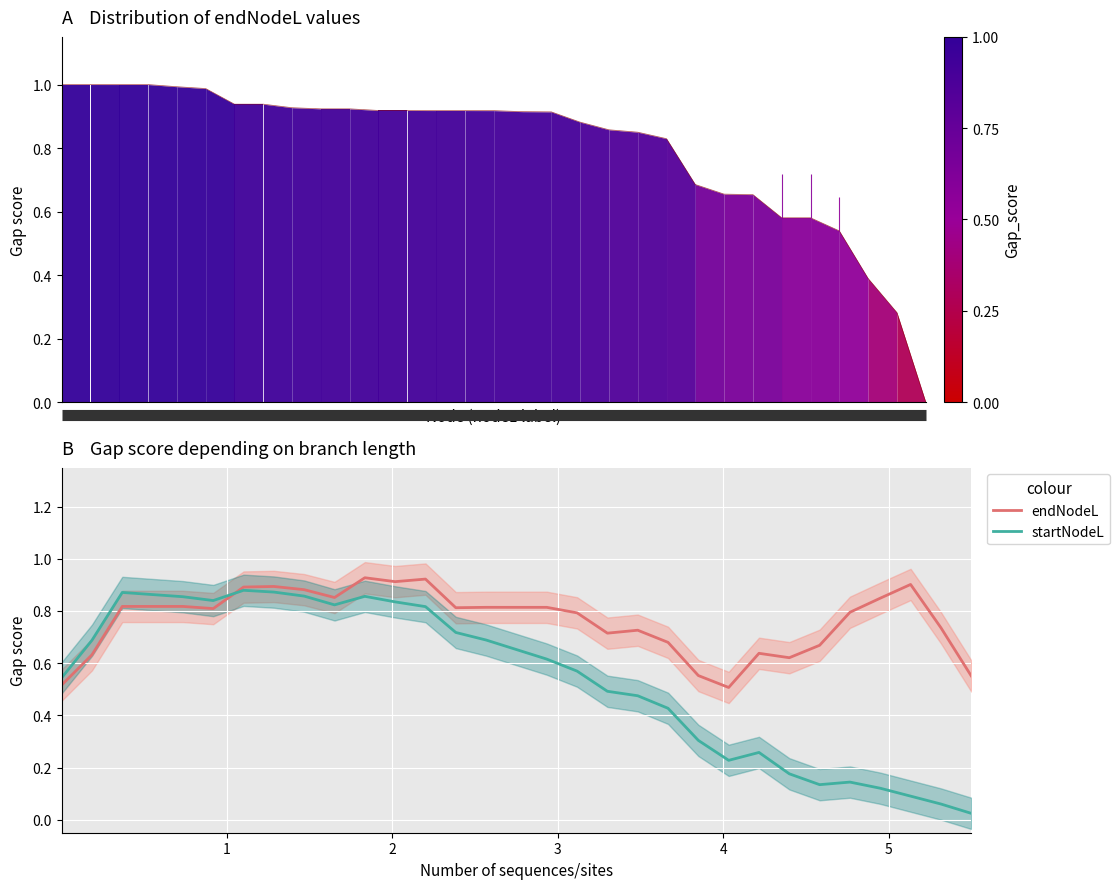

How many lines are shown in the chart?

2